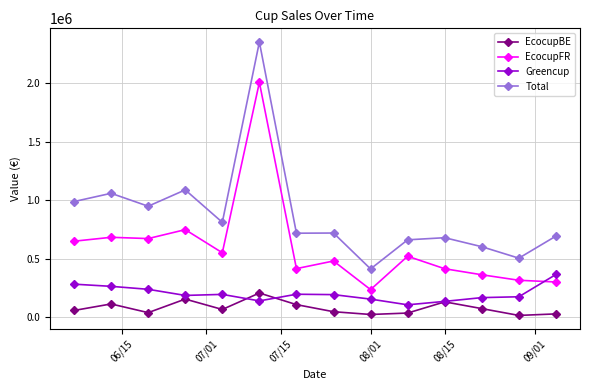

What is the value of the EcocupFR point at the 5th from the left?

550467.1